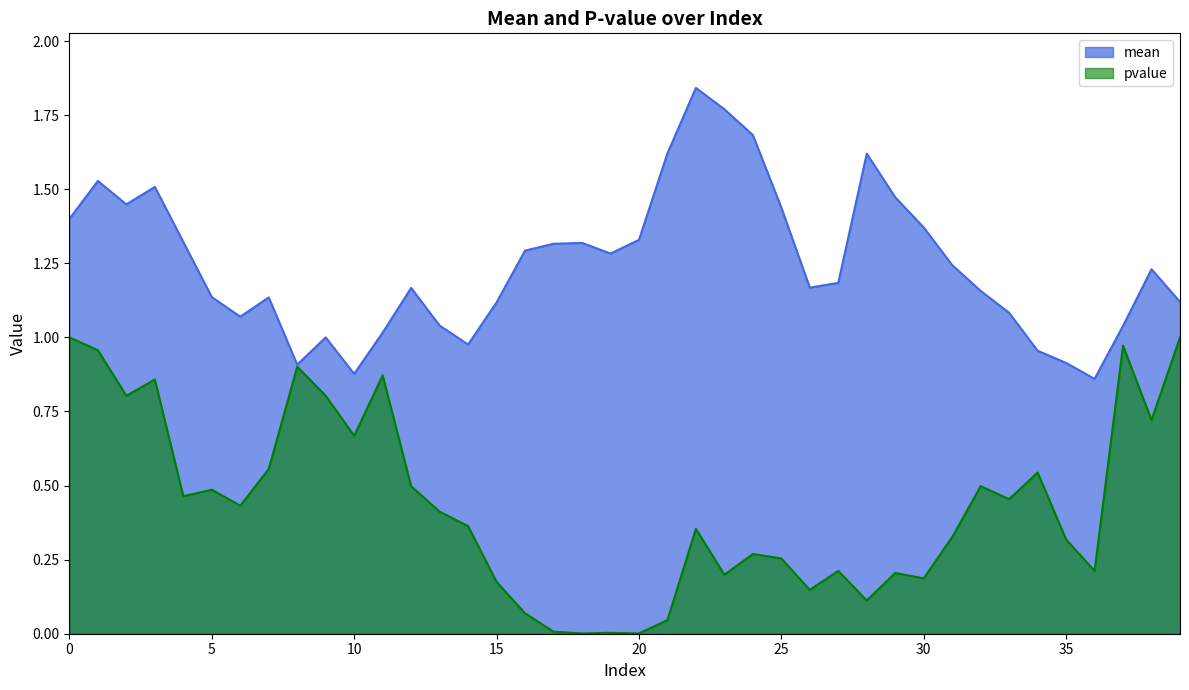

The value of pvalue at 20 is 0.0. True or false?

False